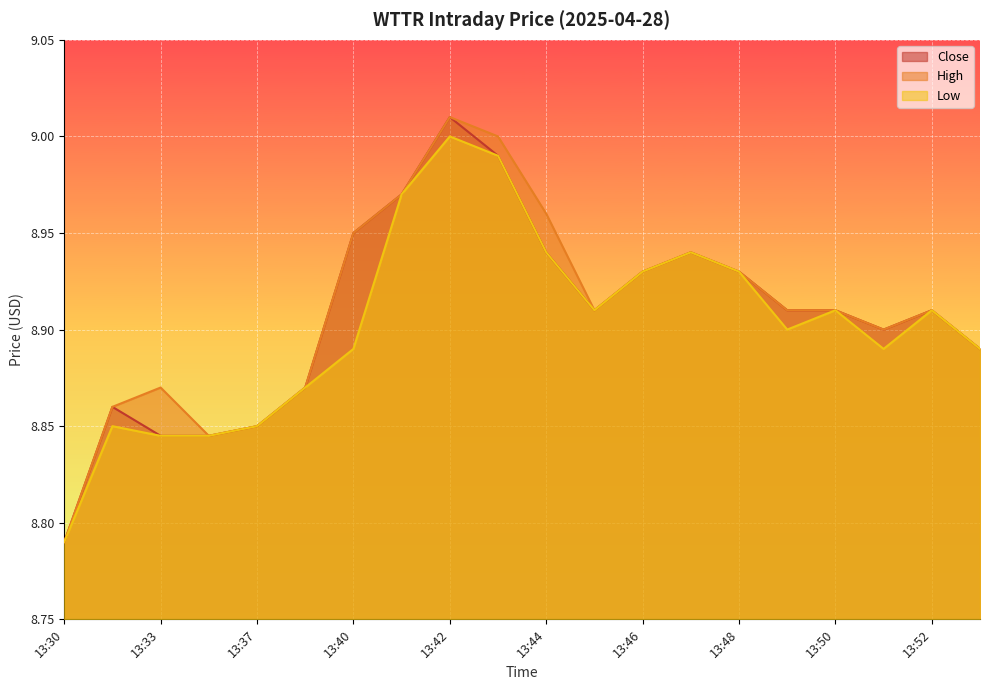

True or false: Close and Low intersect in this chart.

False